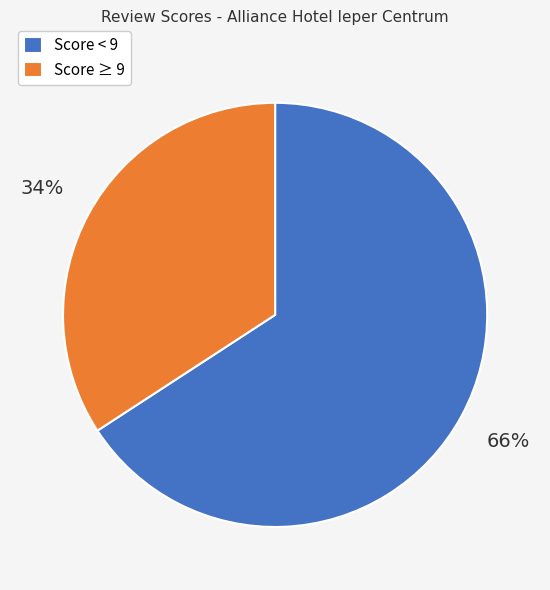

Does Score ≥ 9 represent more than half of the total?

No